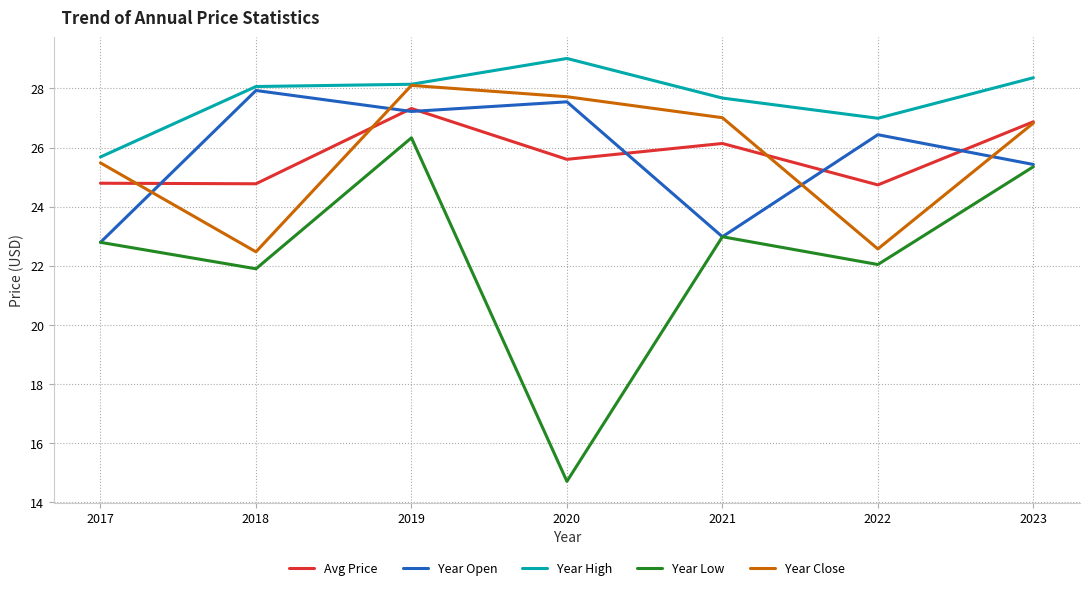

Rank the series at 2018 from lowest to highest value.

Year Low, Year Close, Avg Price, Year Open, Year High